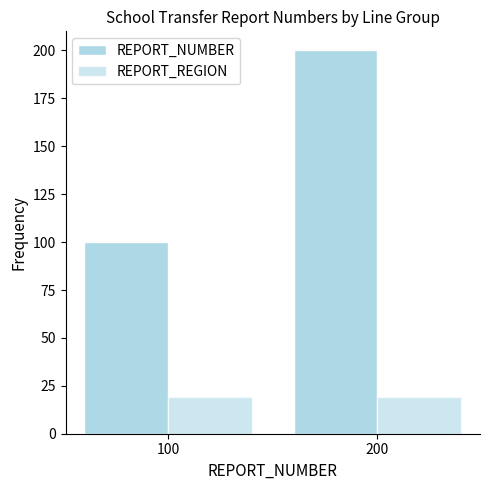

What is the greatest value displayed?

200